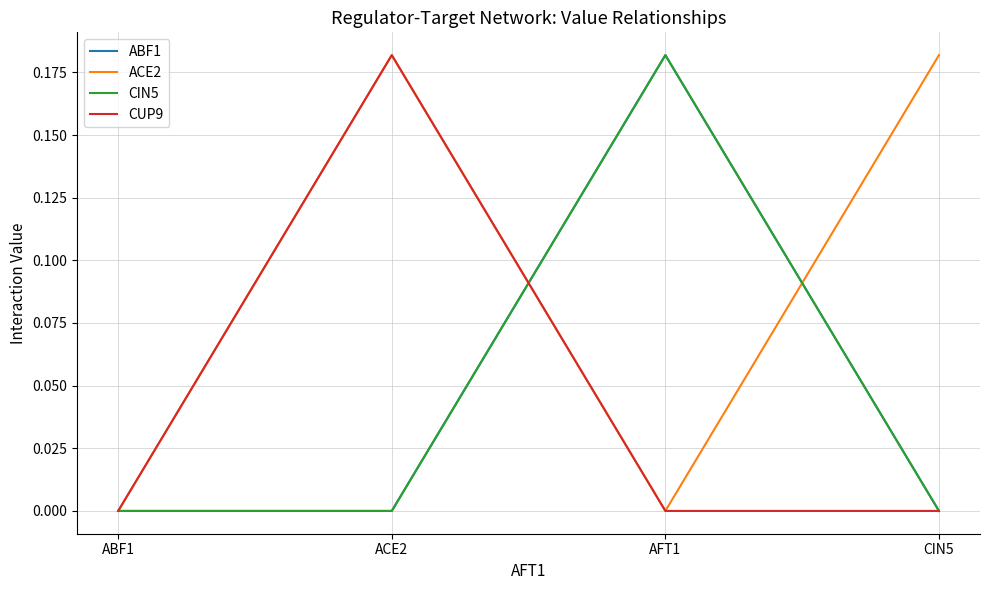

What is the label of the 4th point from the right?

ABF1